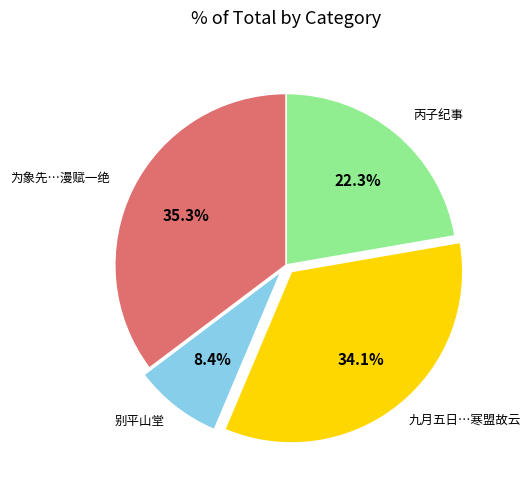

What percentage is NOT represented by 九月五日…寒盟故云?

65.9%